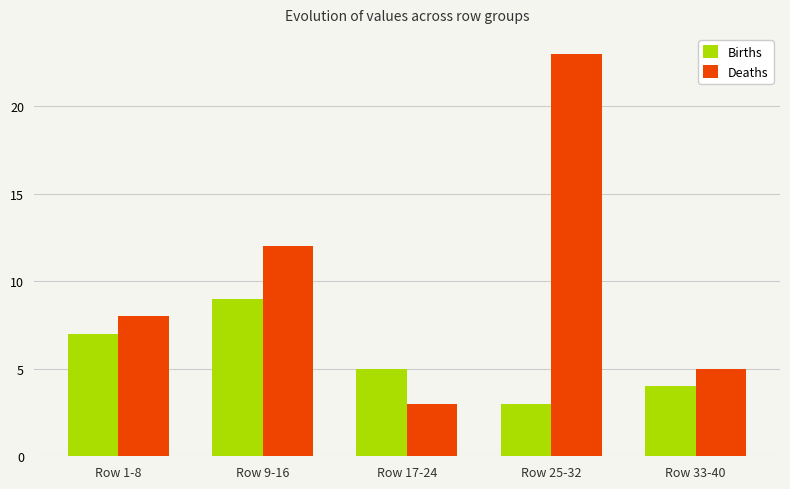

Which category has the lowest value in the Deaths series?

Row 17-24